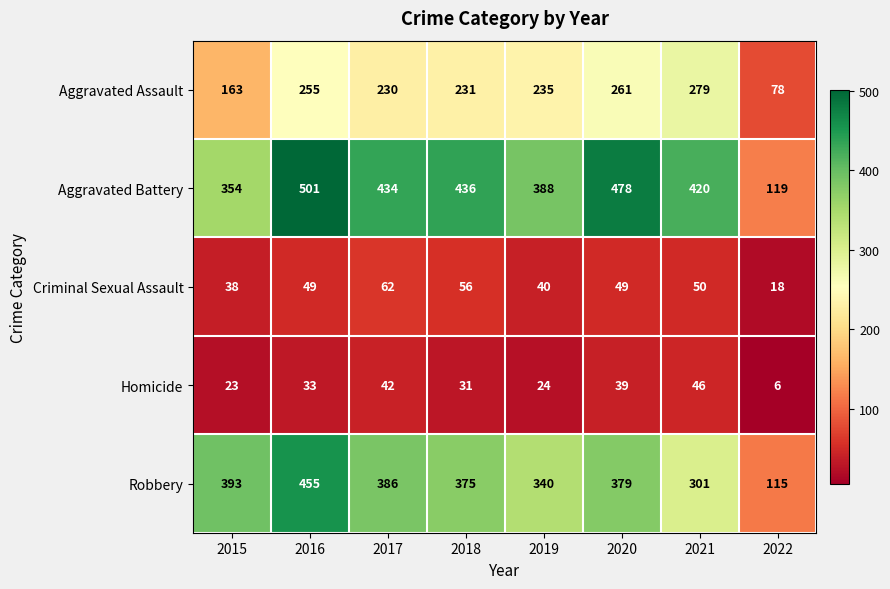

What is the difference between the highest and lowest values at 2020?

439